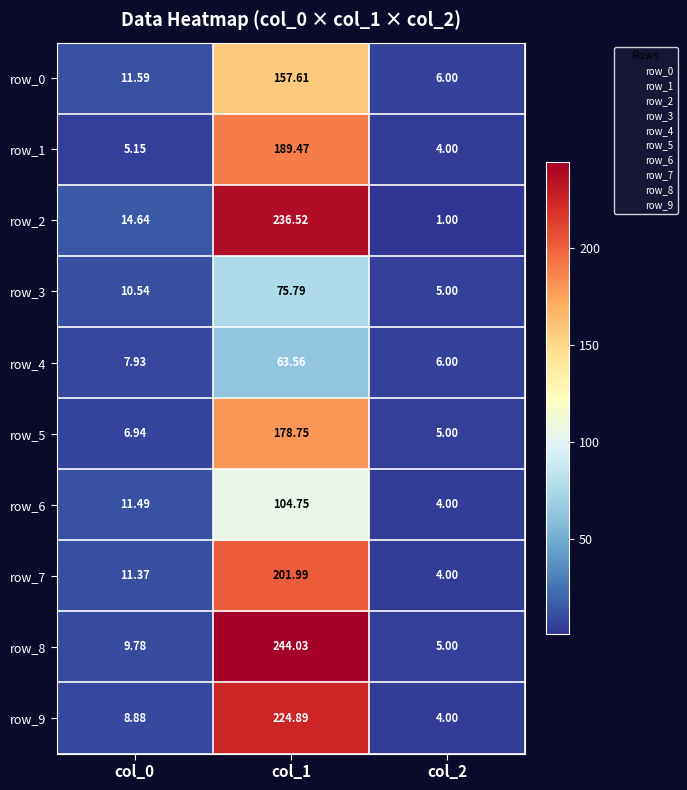

What is the sum of all row_2 values?

252.2